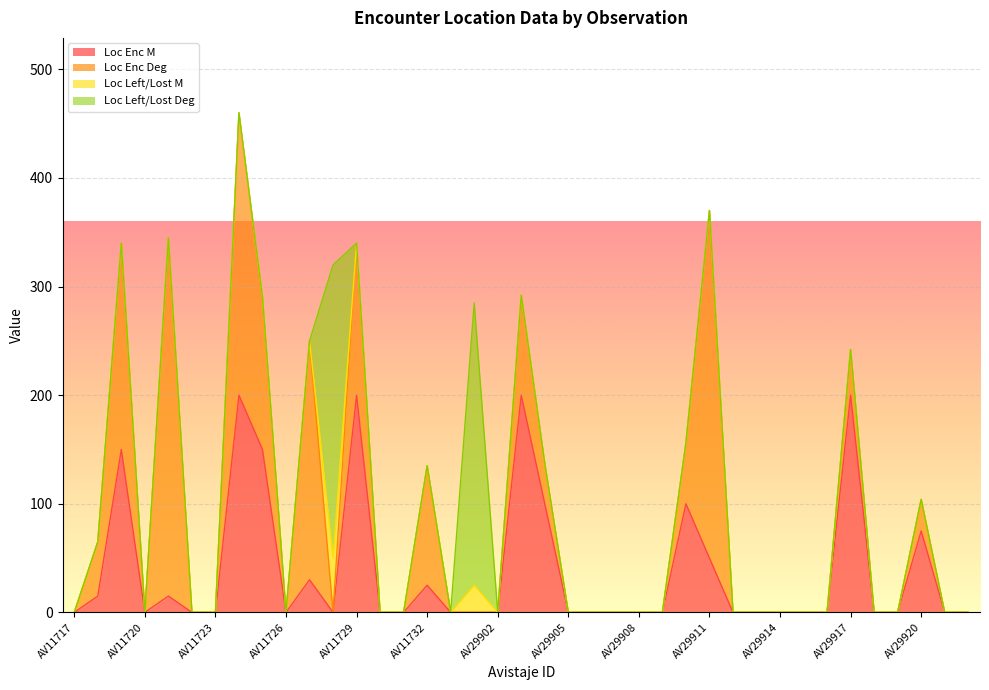

Is it true that Loc Left/Lost M equals 30 at AV29909?

False